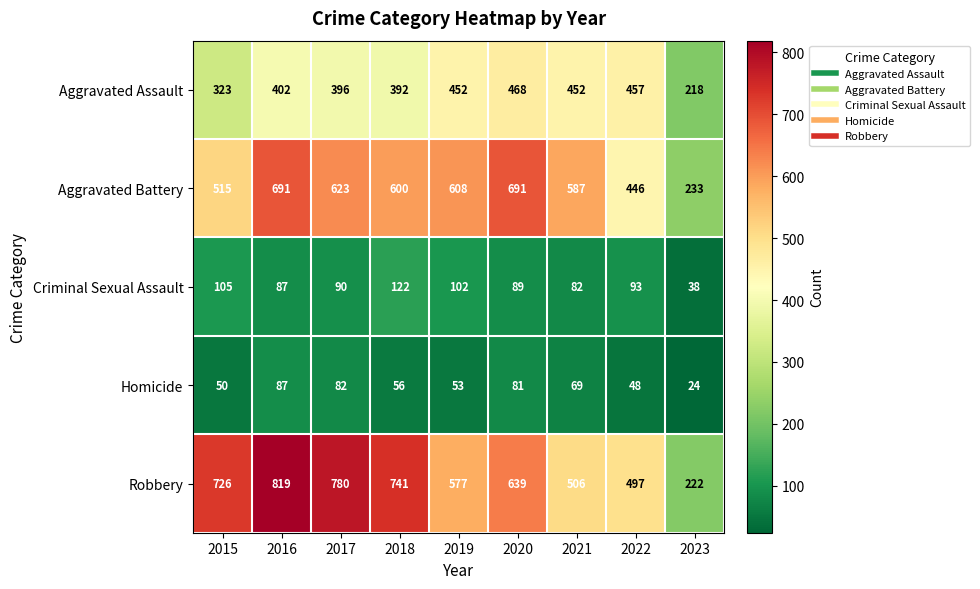

Count the number of categories in the chart.

9